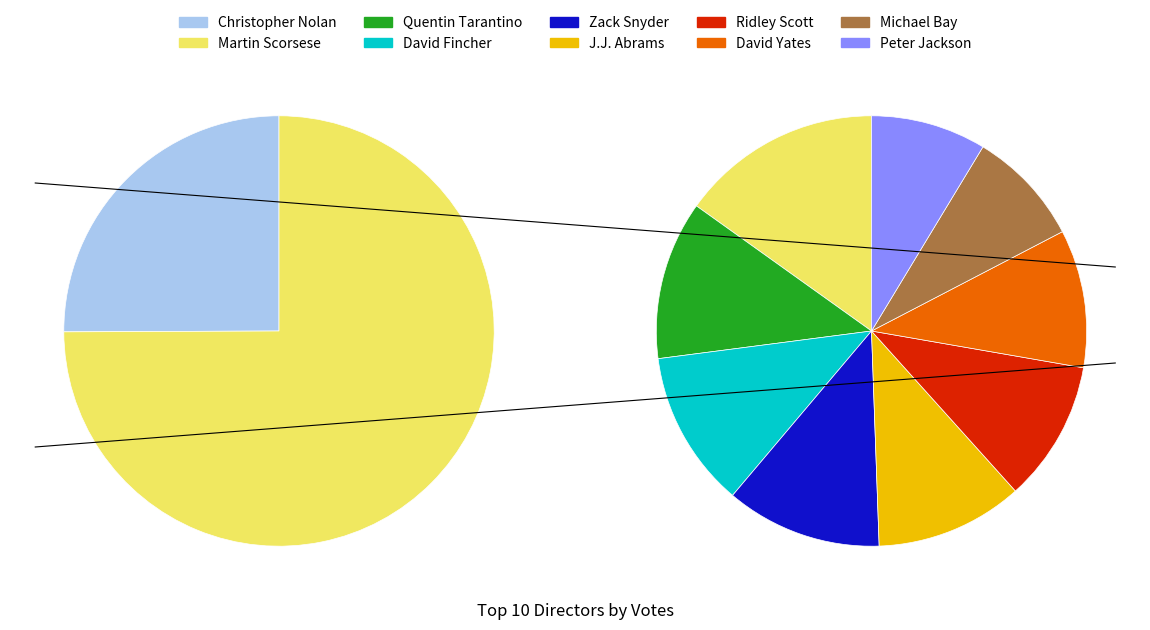

Rank the categories by value from highest to lowest.

Christopher Nolan, Martin Scorsese, Quentin Tarantino, David Fincher, Zack Snyder, J.J. Abrams, Ridley Scott, David Yates, Michael Bay, Peter Jackson